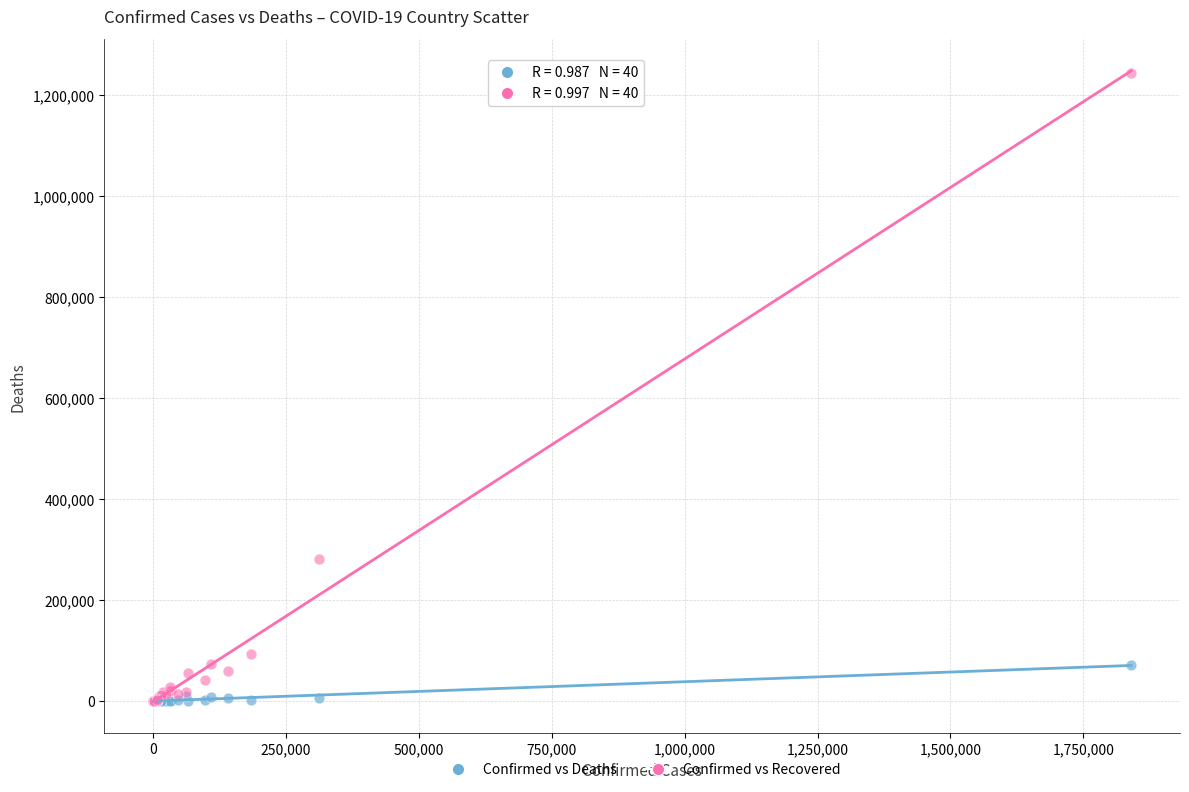

In the Confirmed vs Recovered series, what Y value is closest to 622054?

281114